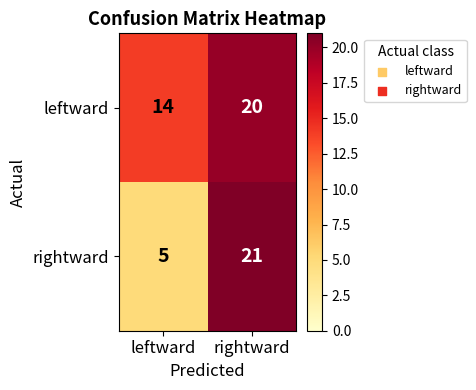

Reading left to right, list all the values displayed in this chart.

leftward: leftward=14	rightward=20
rightward: leftward=5	rightward=21